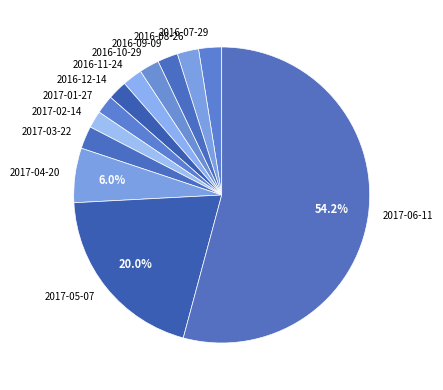

Is the sum of 2017-02-14 and 2017-06-11 greater than half?

Yes